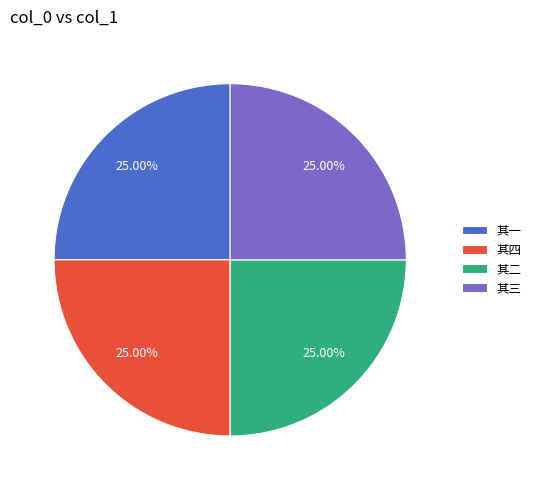

What is the ratio of the value at 其二 to the value at 其四?

1.0